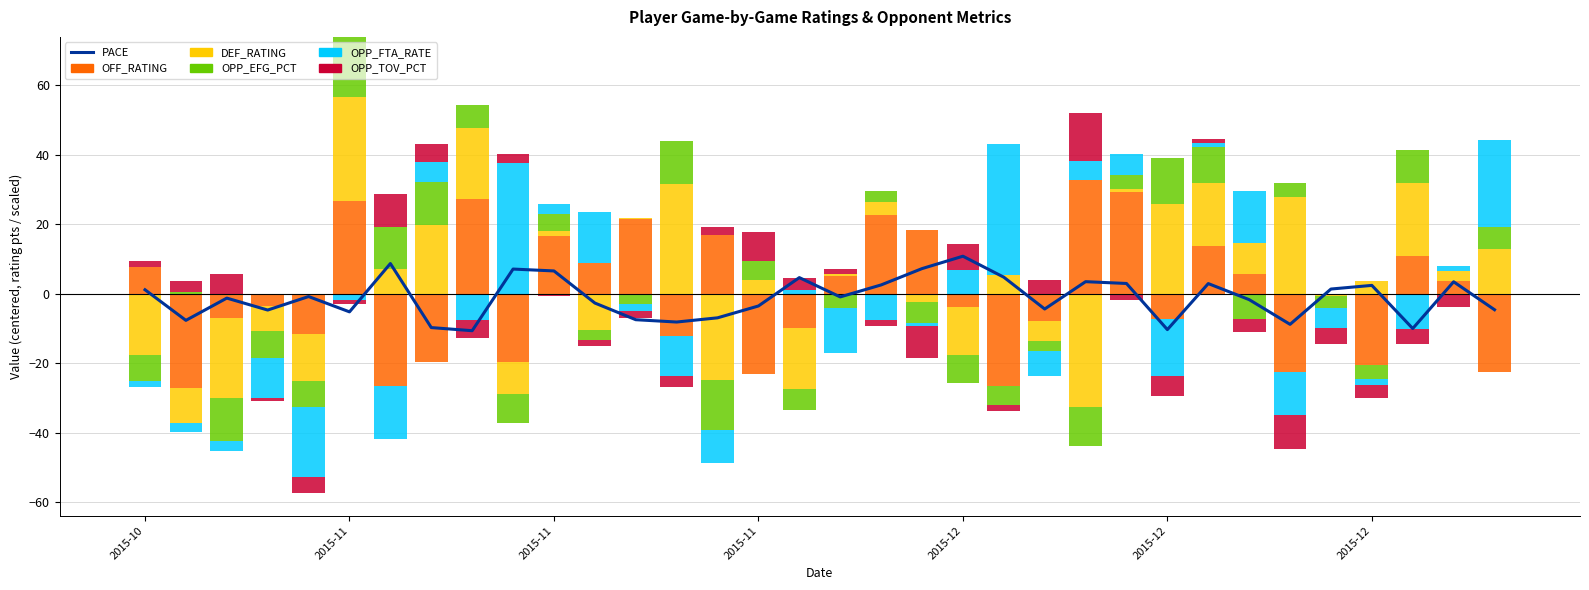

Which series has the largest total across all categories?

OFF_RATING